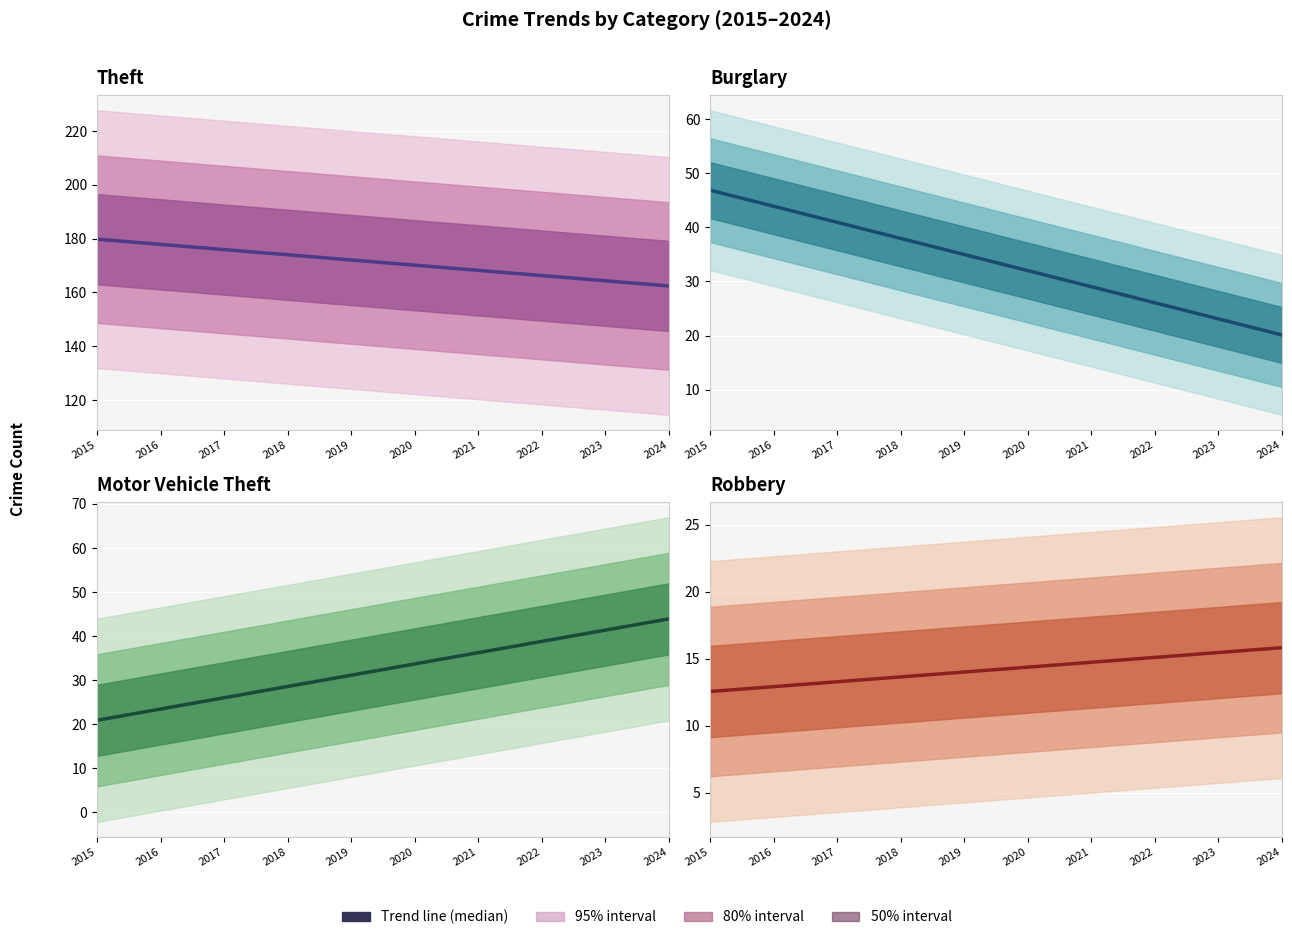

What is the value of the Theft median point at the 4th from the left?

174.0